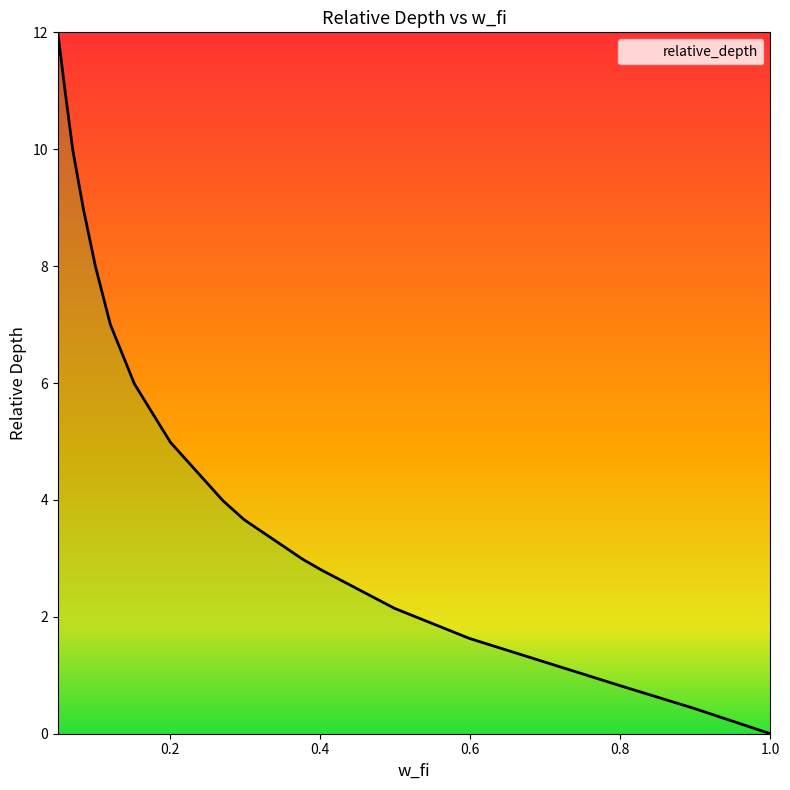

What is the greatest value displayed?

12.0